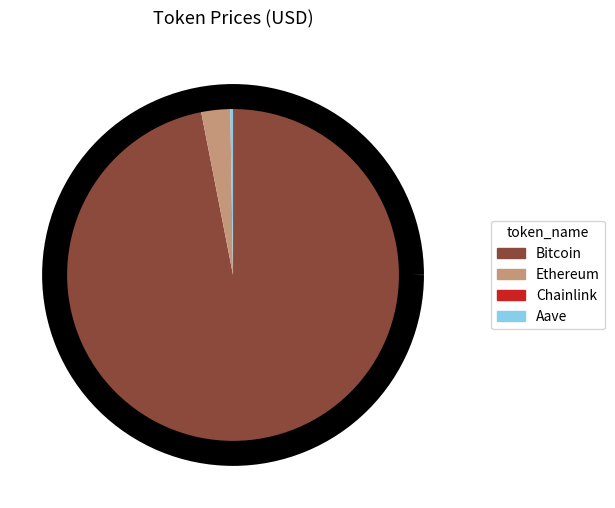

Is it true that Ethereum is 3% of the pie?

True